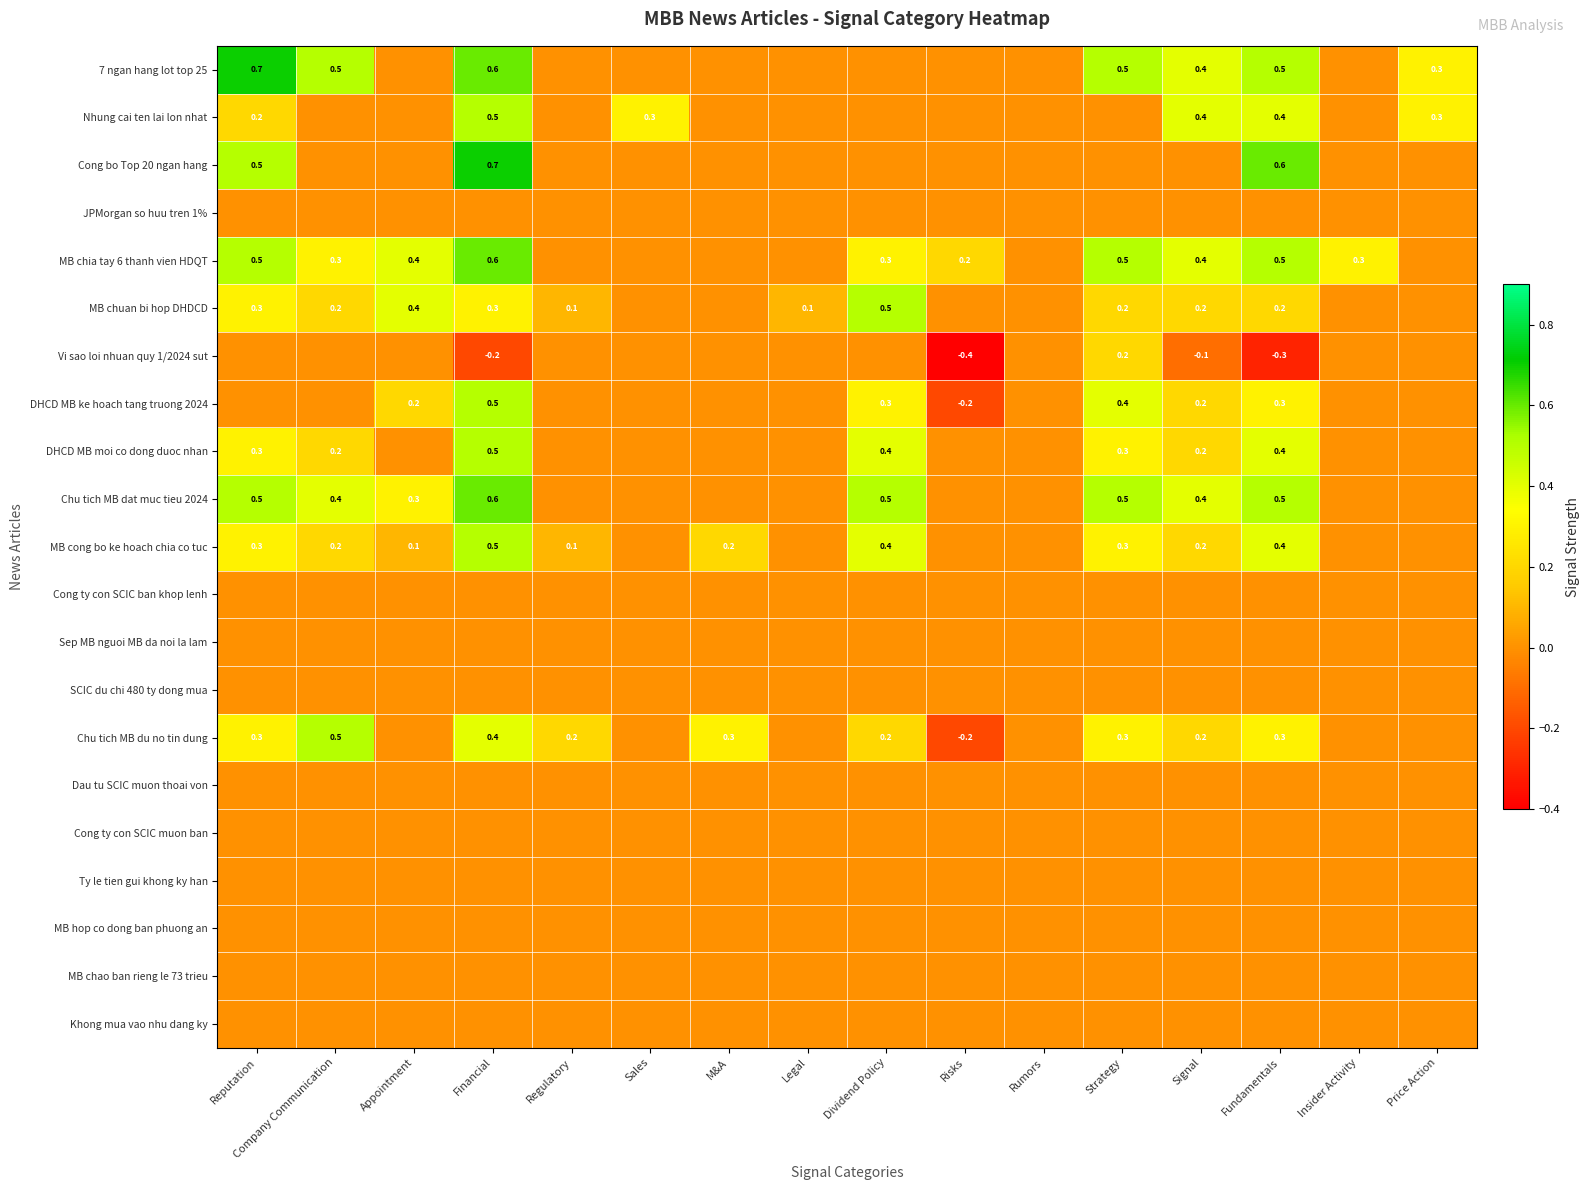

What is the difference between the MB chuan bi hop DHDCD values at Dividend Policy and Legal?

0.4